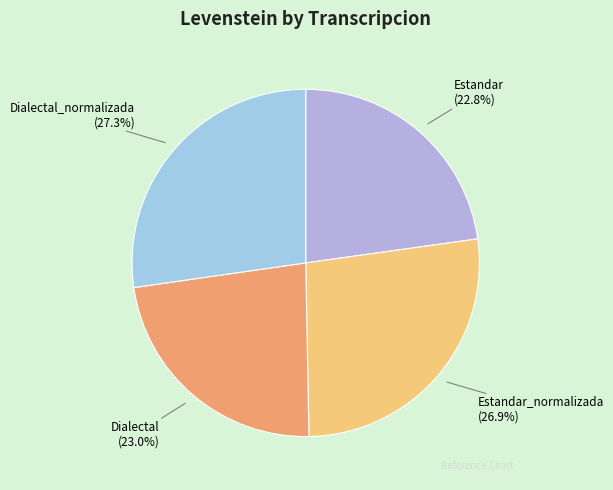

Is it true that Estandar_normalizada is 27% of the pie?

True